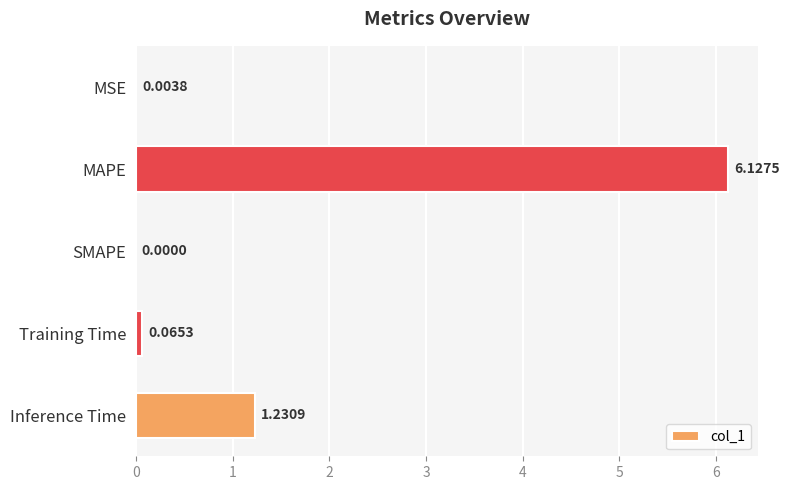

Where is the data nearest to the value 3?

Inference Time